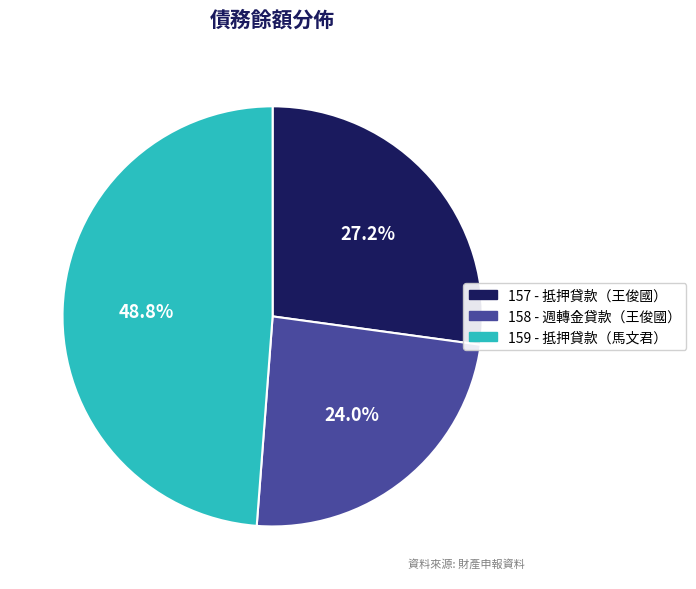

Is there a majority slice in this chart?

No